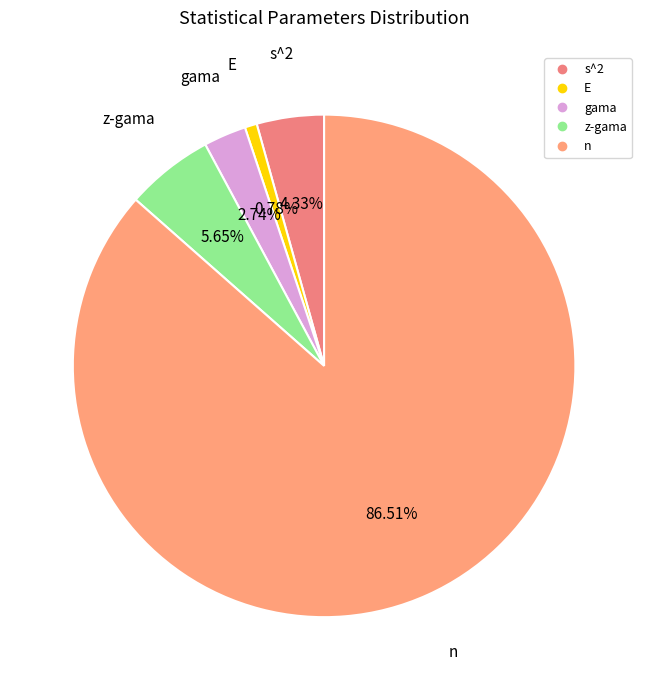

To the nearest percent, what percentage of the pie is z-gama?

6%